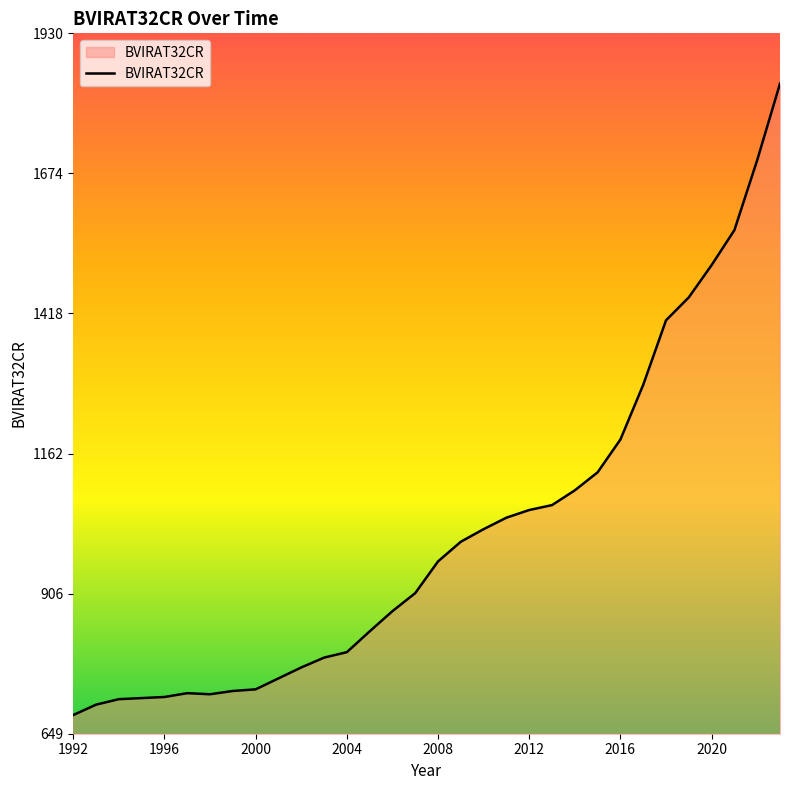

What is the difference between the maximum and minimum values?

1155